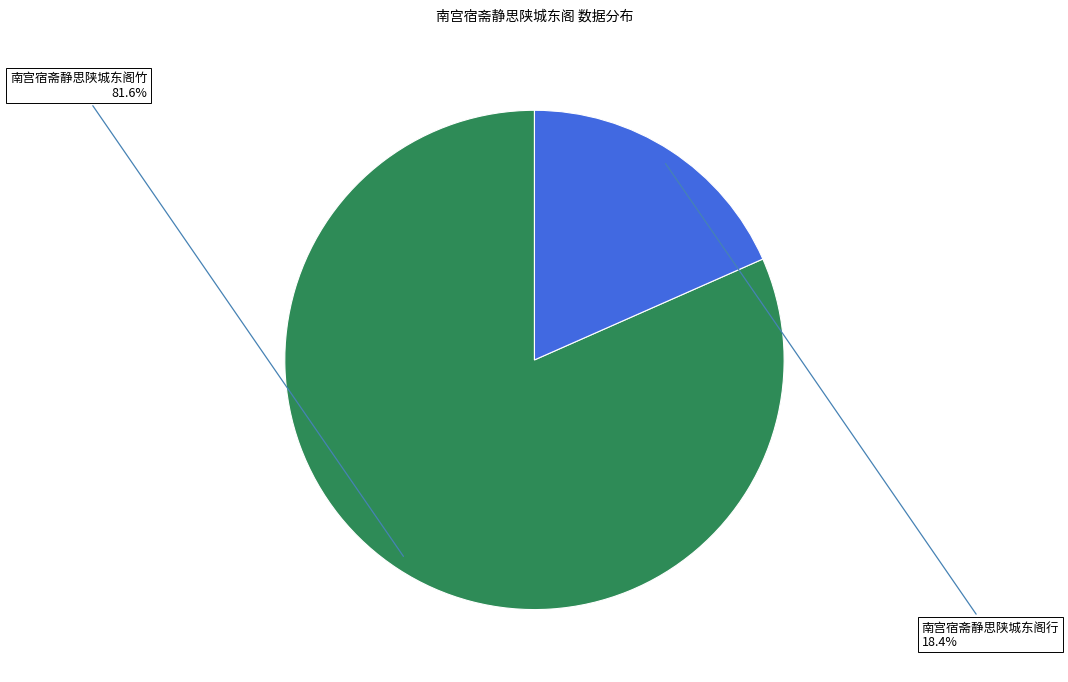

Is there any slice that represents more than half of the pie?

Yes